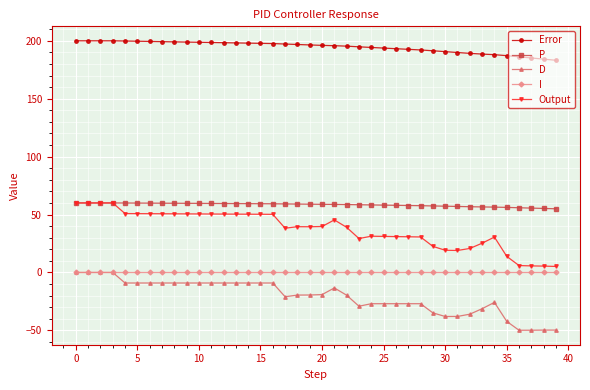

Which series has the largest range (max minus min)?

Output